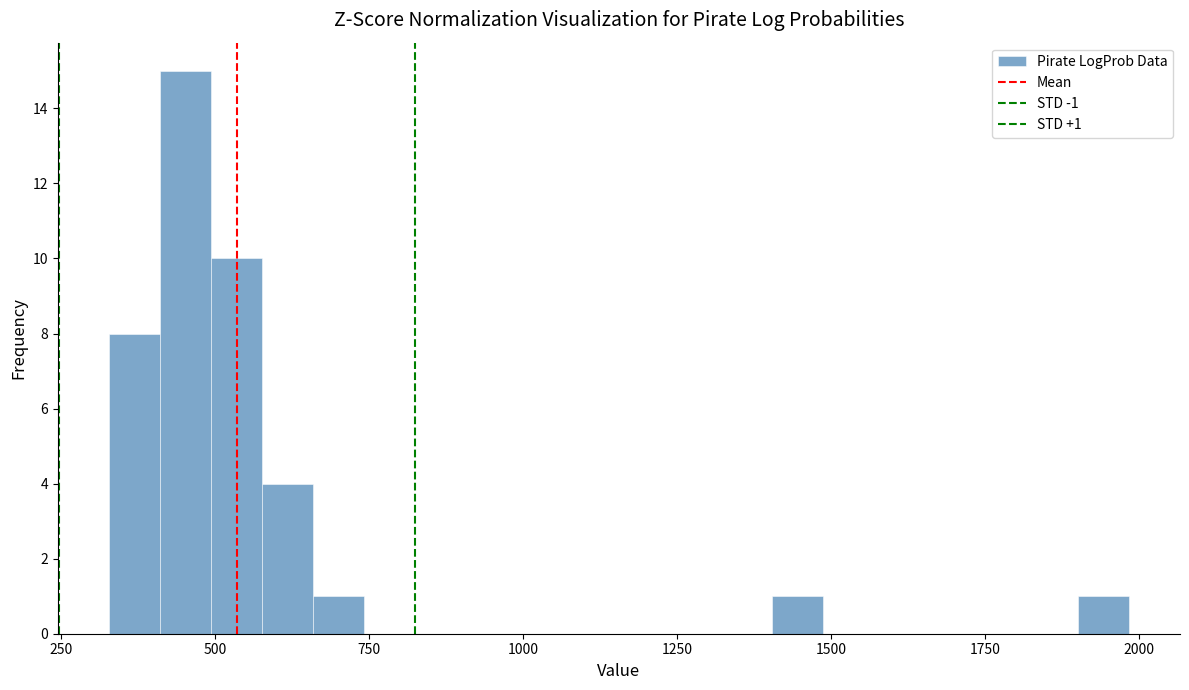

Around what value on the x-axis is the tallest bar? Give the approximate position of its centre, as read against the axis.

450